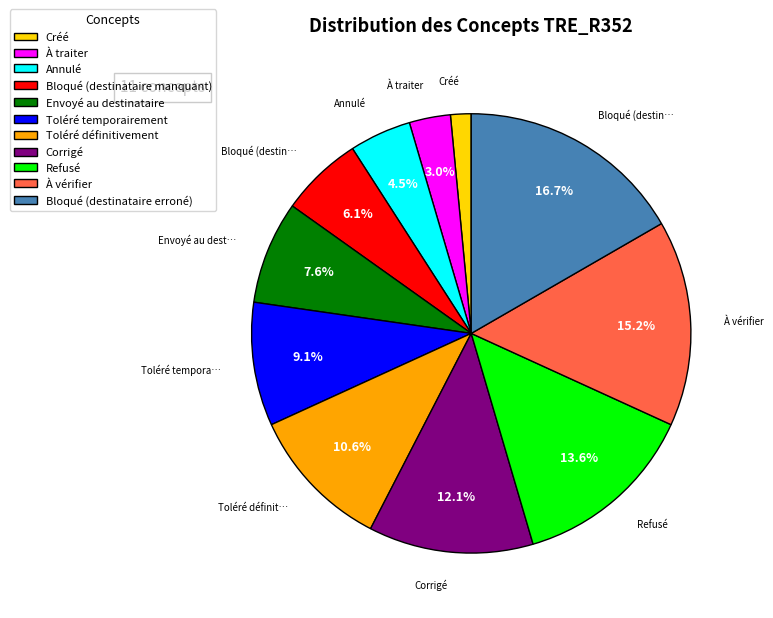

Does Bloqué (destinataire erroné) account for over 50% of the chart?

No